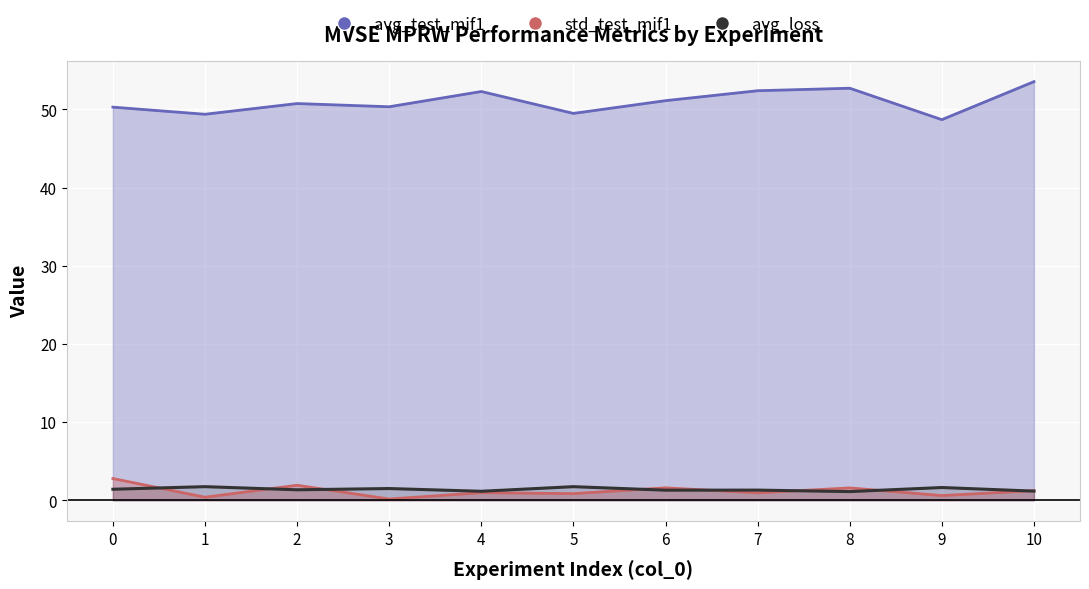

What is the difference between the maximum and minimum values in the std_test_mif1 series?

2.6